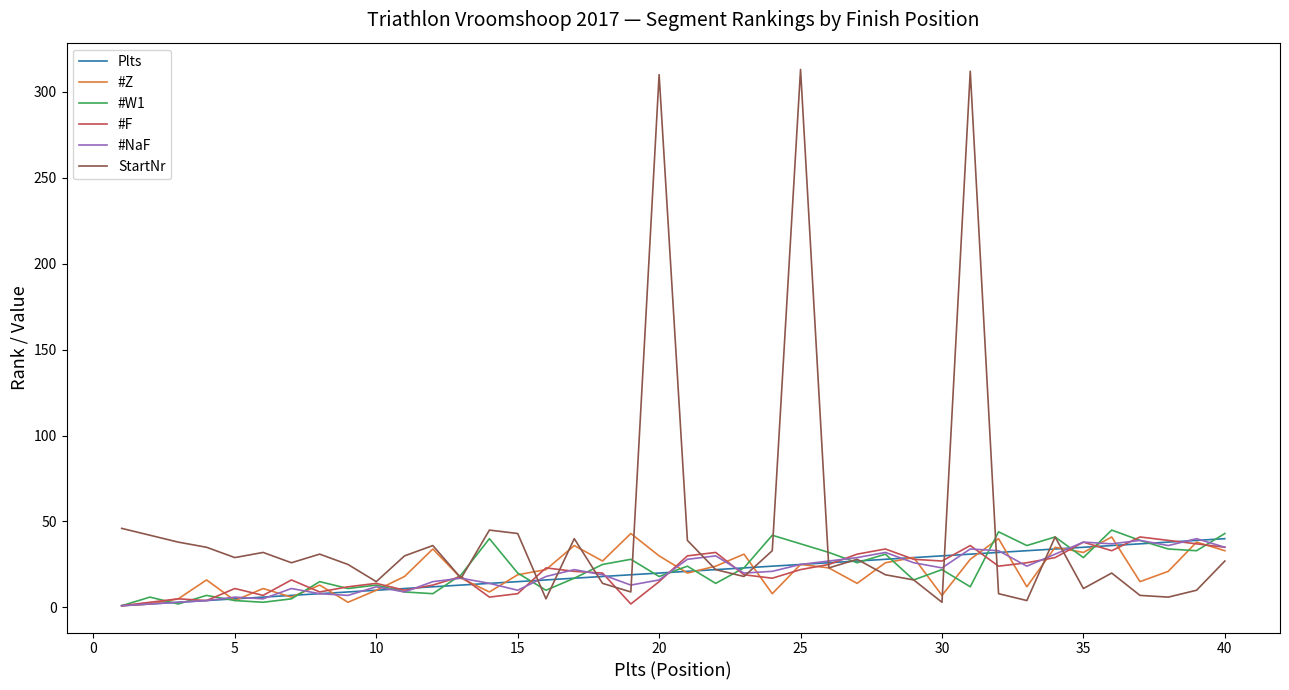

Which series has the largest range (max minus min)?

StartNr